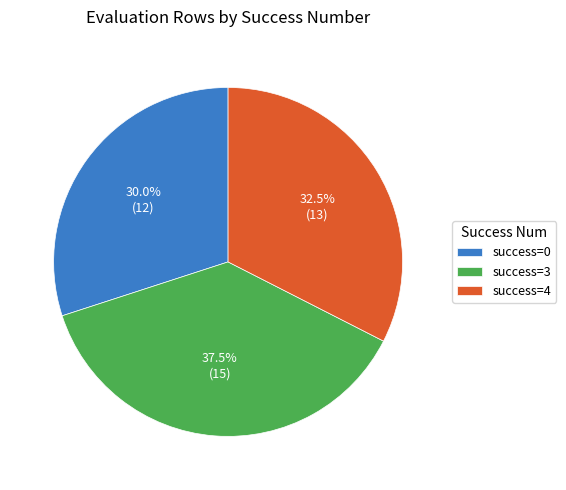

Is there a majority slice in this chart?

No